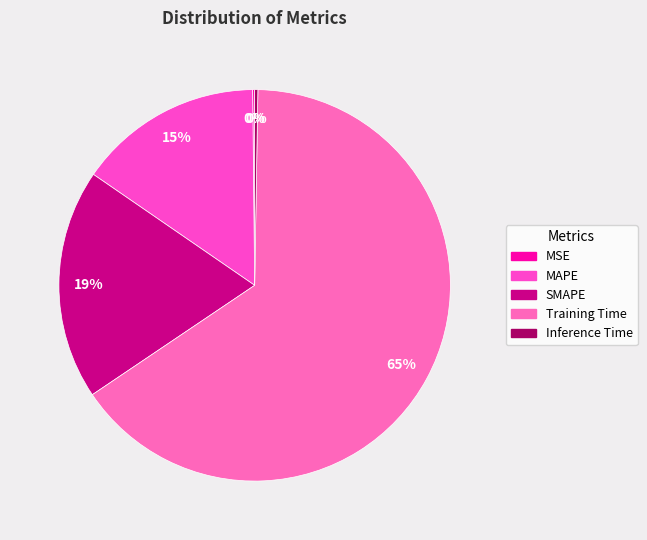

To the nearest percent, what portion does SMAPE represent?

19%